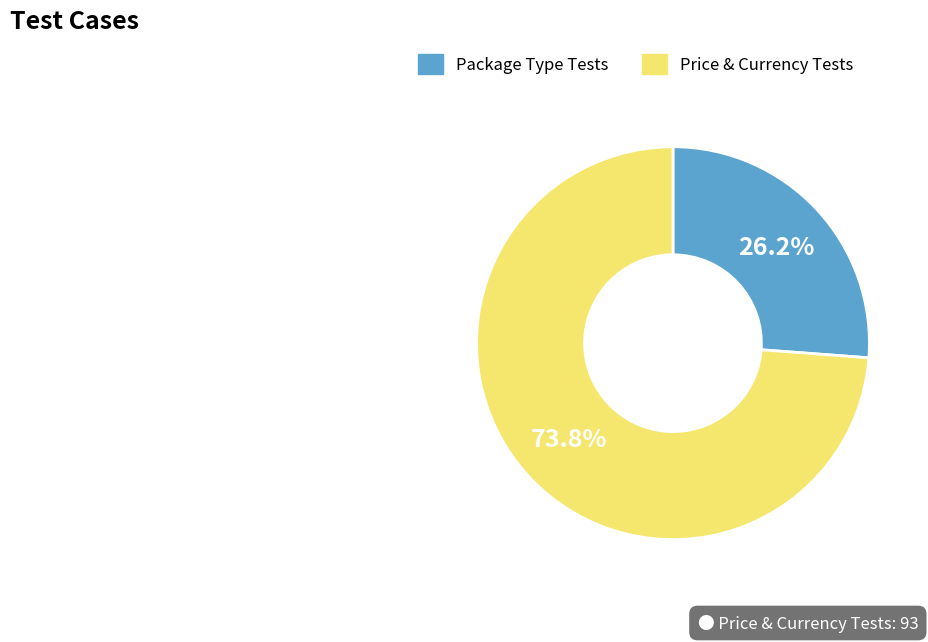

Is there a majority slice in this chart?

Yes